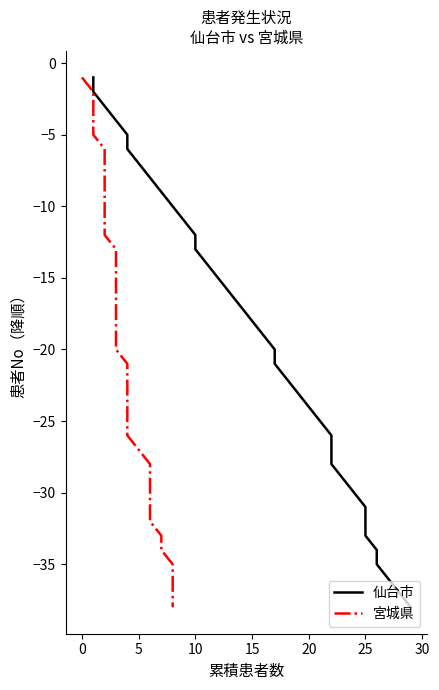

At how many categories does at least one series exceed -29?

28